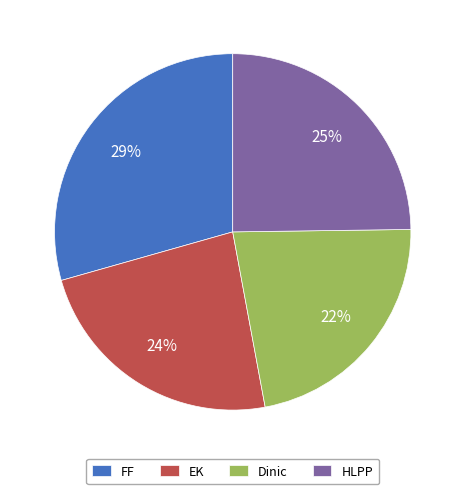

To the nearest percent, what is the difference between the largest and smallest slice percentages?

7%